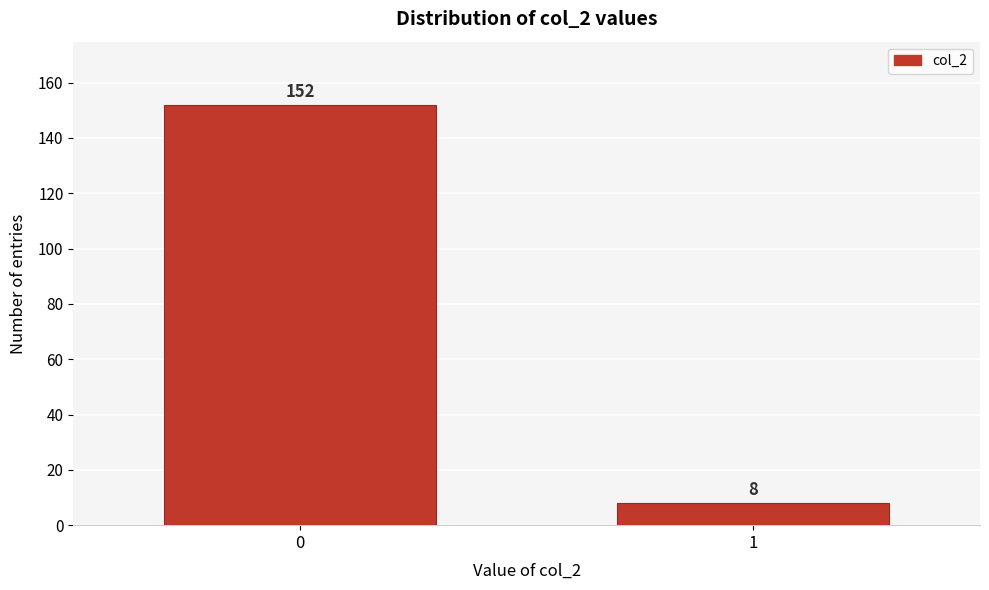

Reading left to right, transcribe all the data shown in this chart.

0=152	1=8